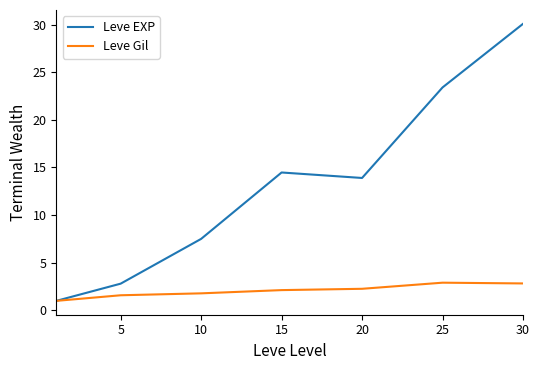

Which series has the largest total across all categories?

Leve EXP